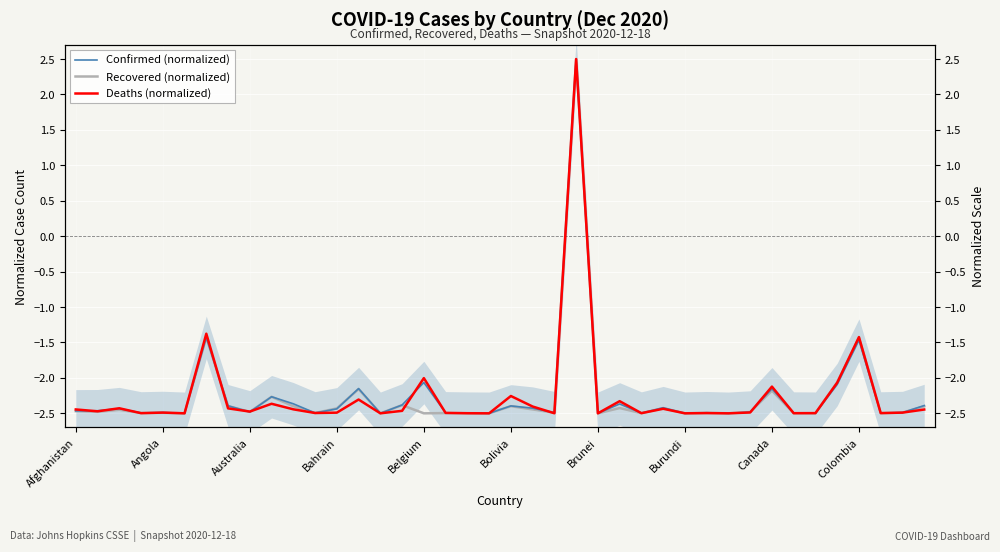

What is the sum of the Recovered (normalized) values at Australia and Bahrain?

-4.9